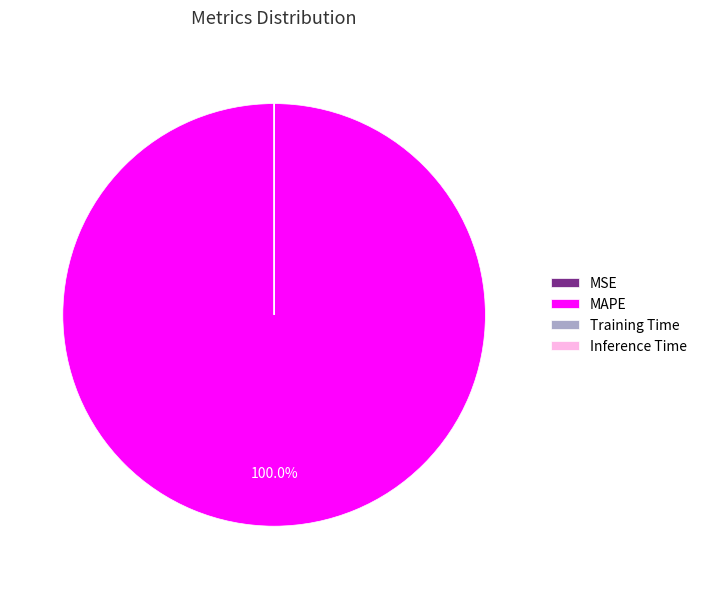

Is there any slice that represents more than half of the pie?

Yes